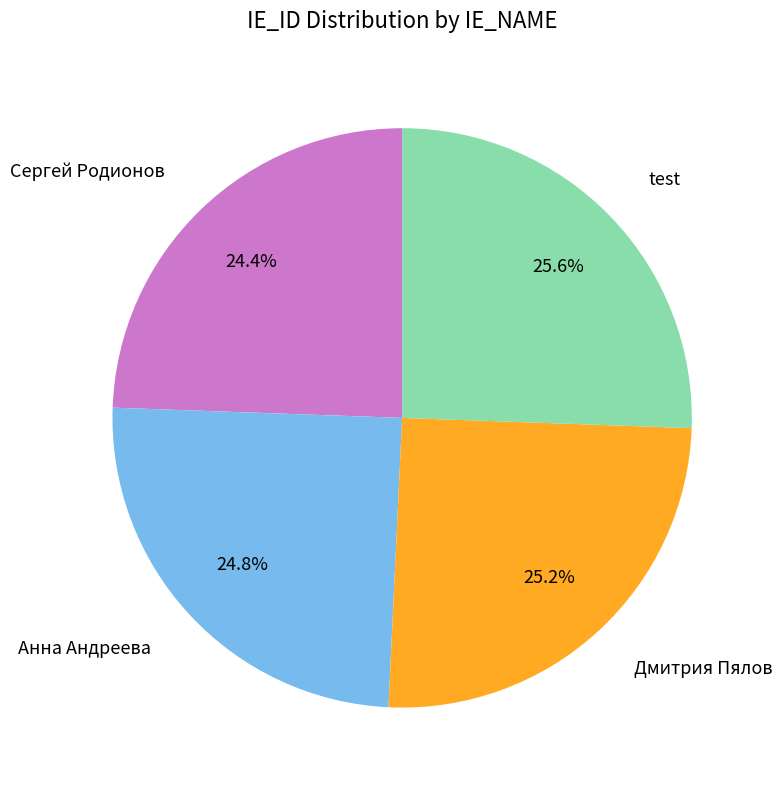

To the nearest percent, what is the difference between the largest and smallest slice percentages?

1%